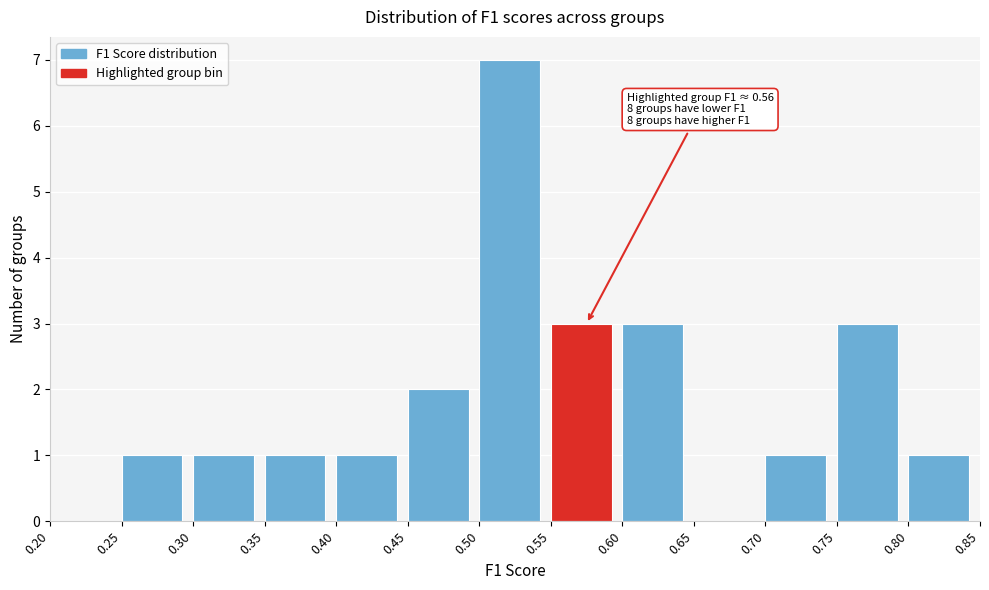

Over which range of the x-axis is the bar tallest?

0.50 to 0.55